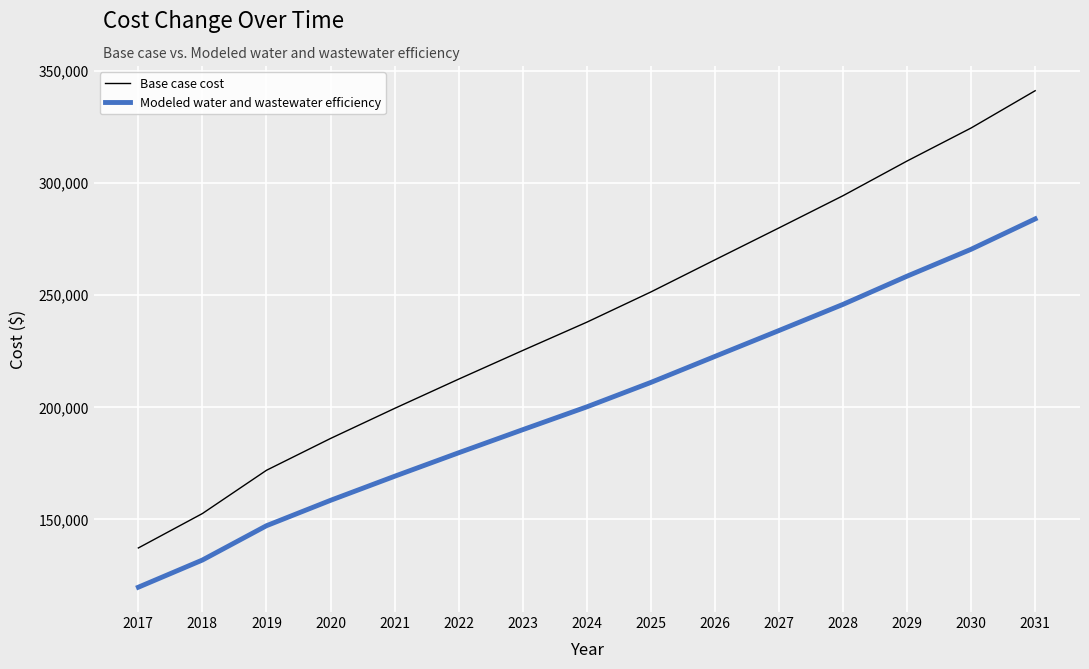

What is the highest value of the Base case cost series?

341100.9